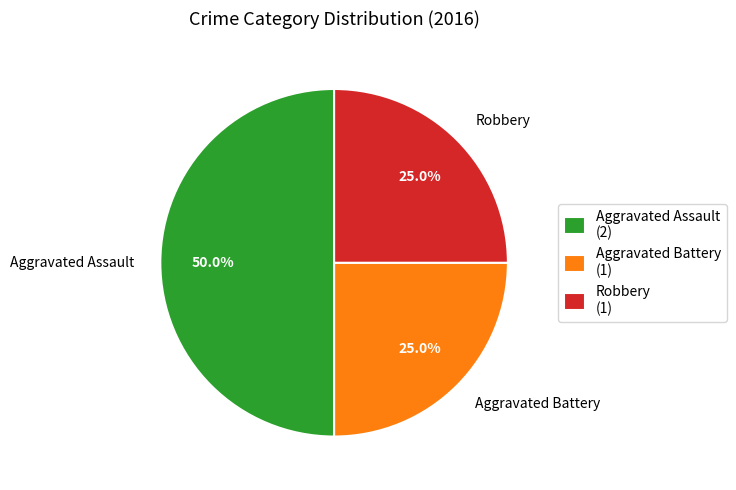

Is Robbery the majority of the pie?

No